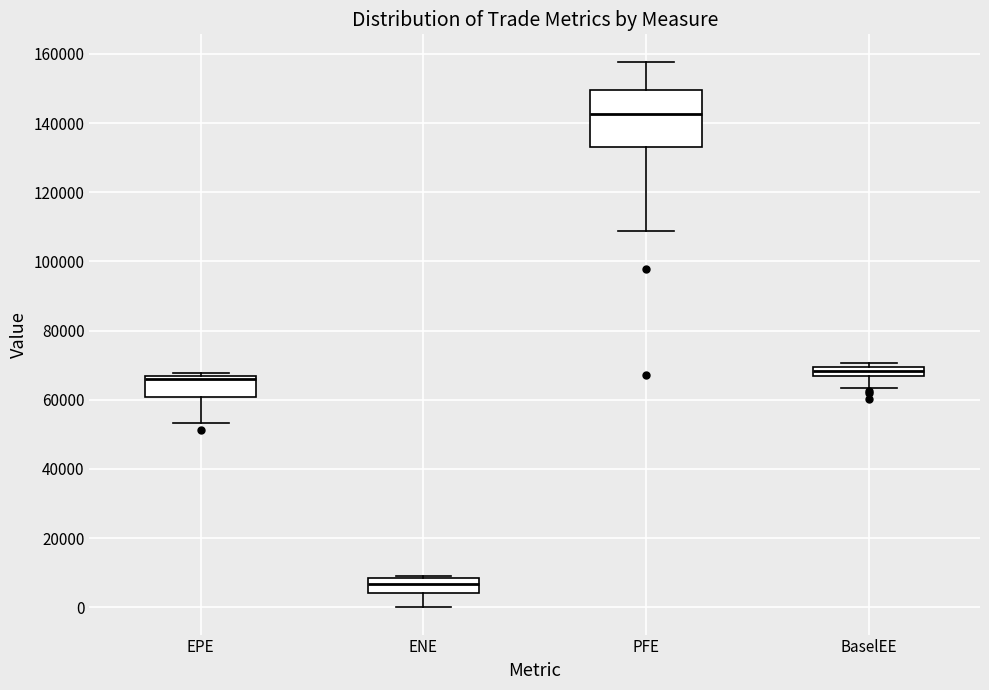

Which box has the highest median line?

PFE